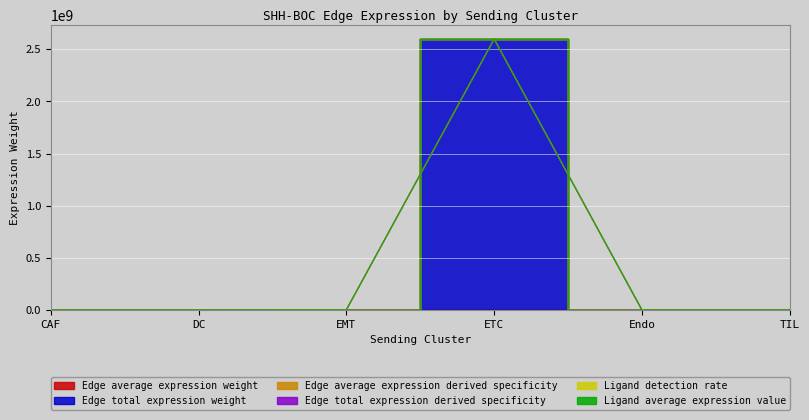

At how many categories does at least one series exceed 1246672694?

1